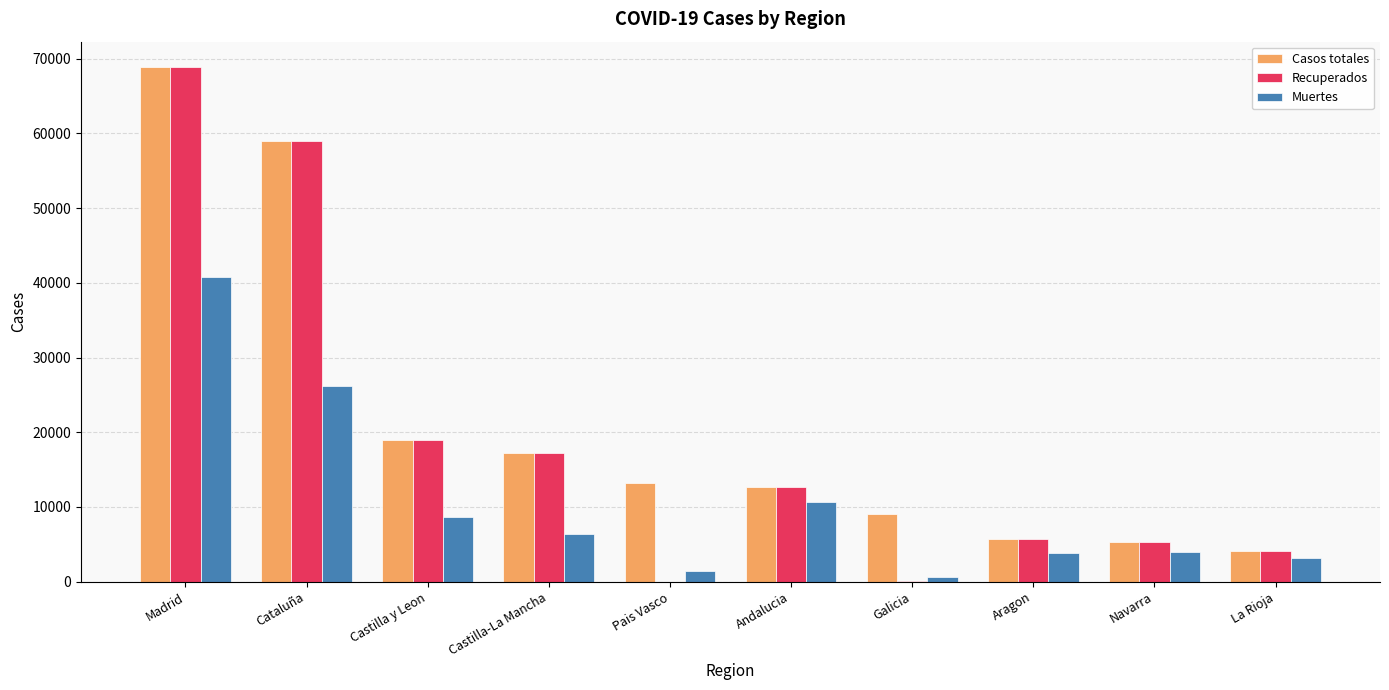

At which category is the sum across all series the highest?

Madrid